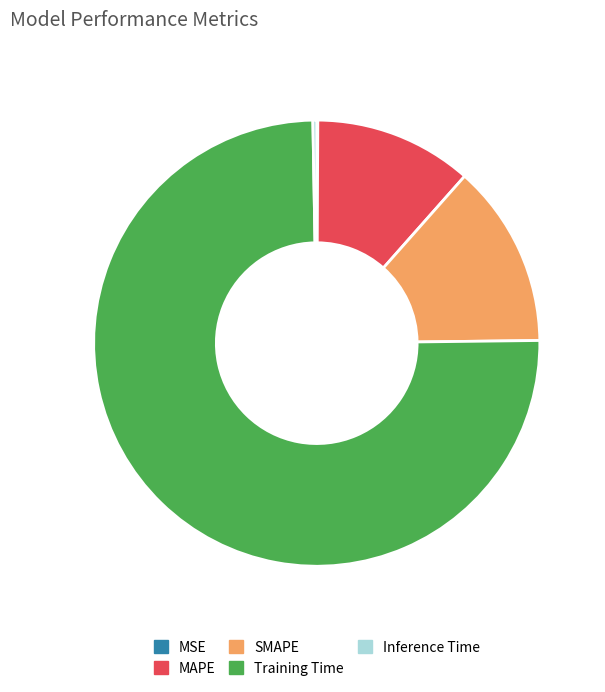

The SMAPE slice represents 4% of the pie. True or false?

False